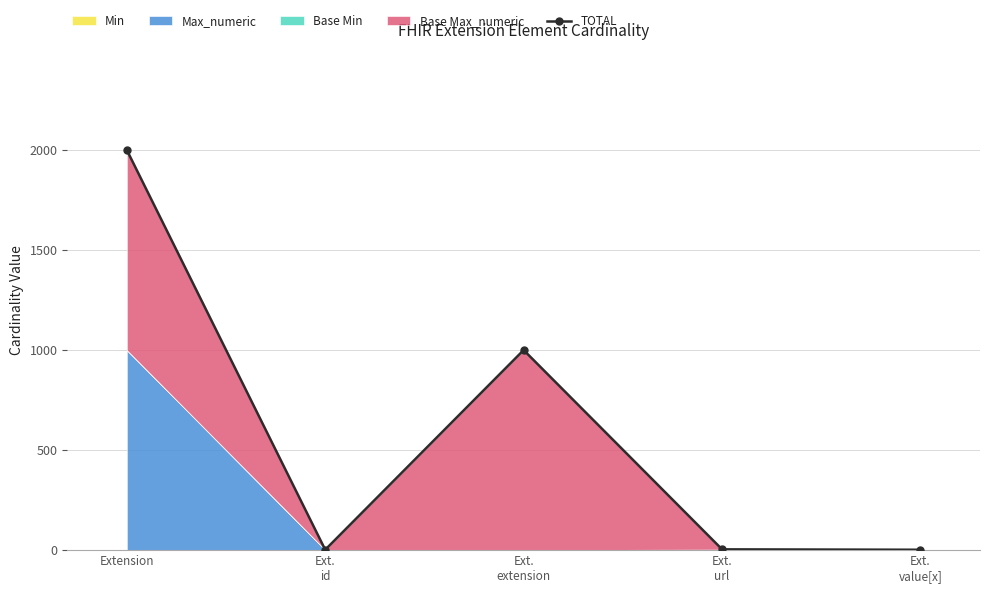

Between Ext.
value[x] and Ext.
extension, which is larger?

Ext.
extension